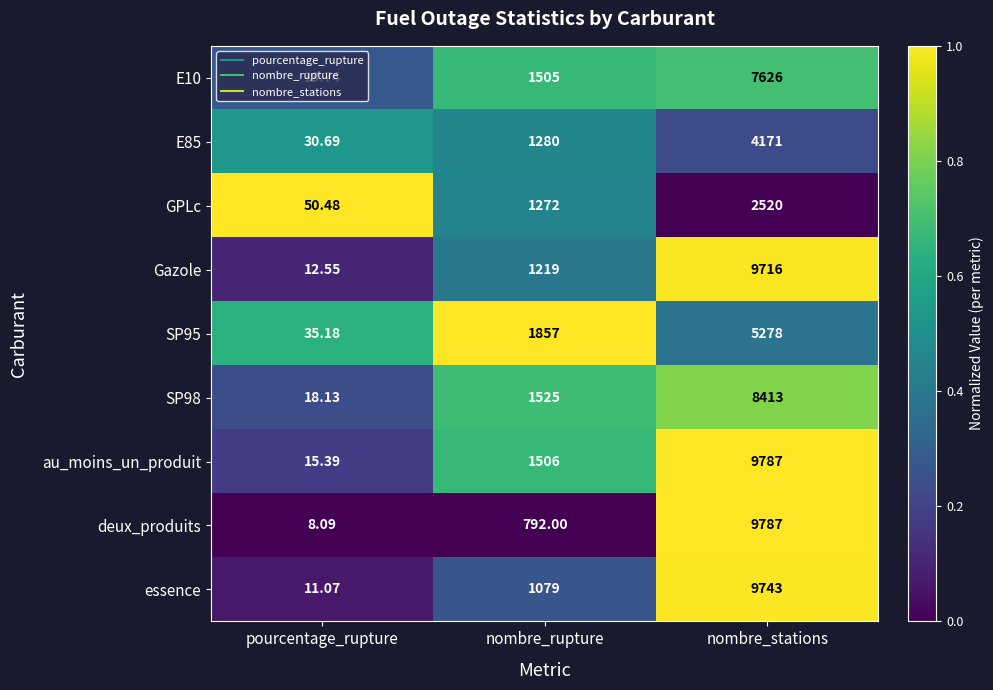

How many categories are shown in the chart?

3